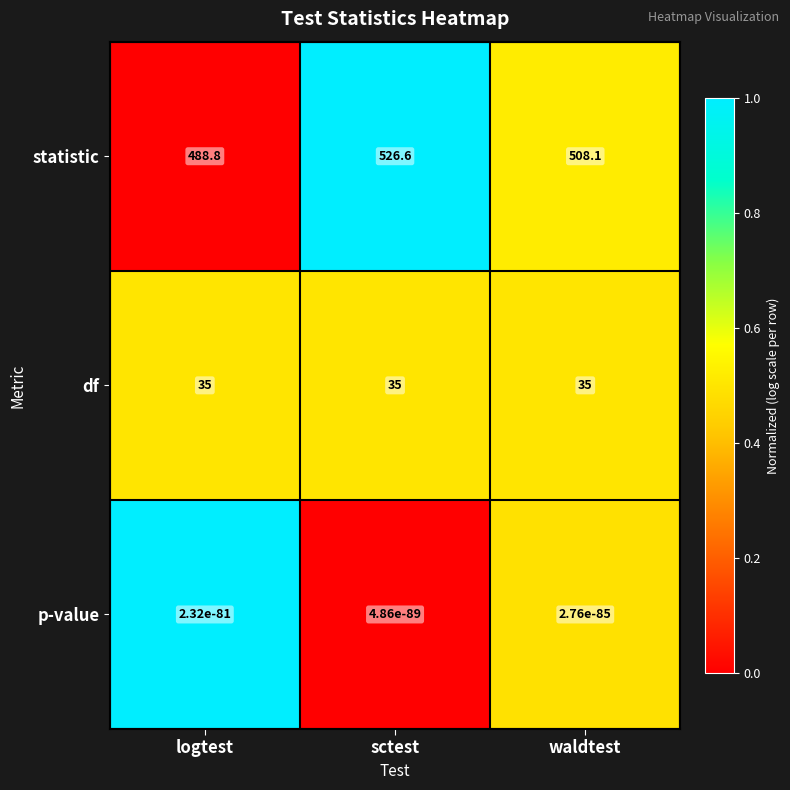

List the series in order of their peak value, lowest first.

p-value, df, statistic